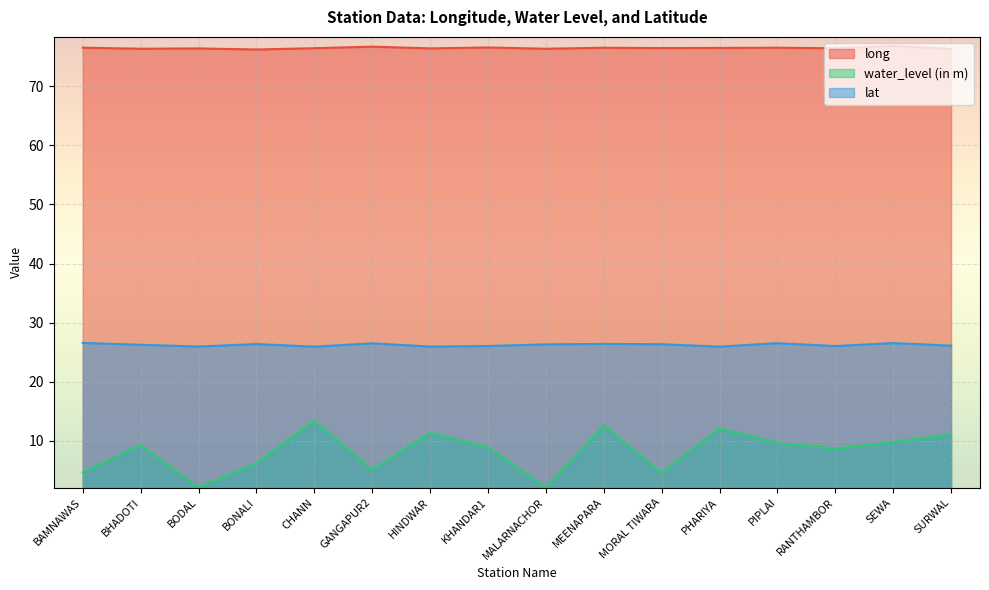

True or false: lat and water_level (in m) intersect in this chart.

False